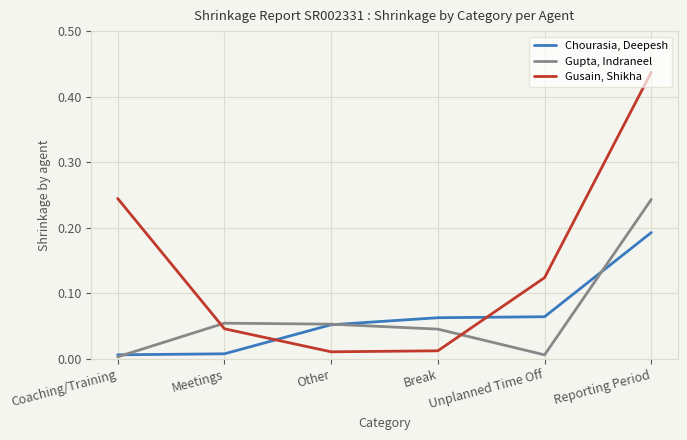

The value of Chourasia, Deepesh at Reporting Period is 0.1. True or false?

False